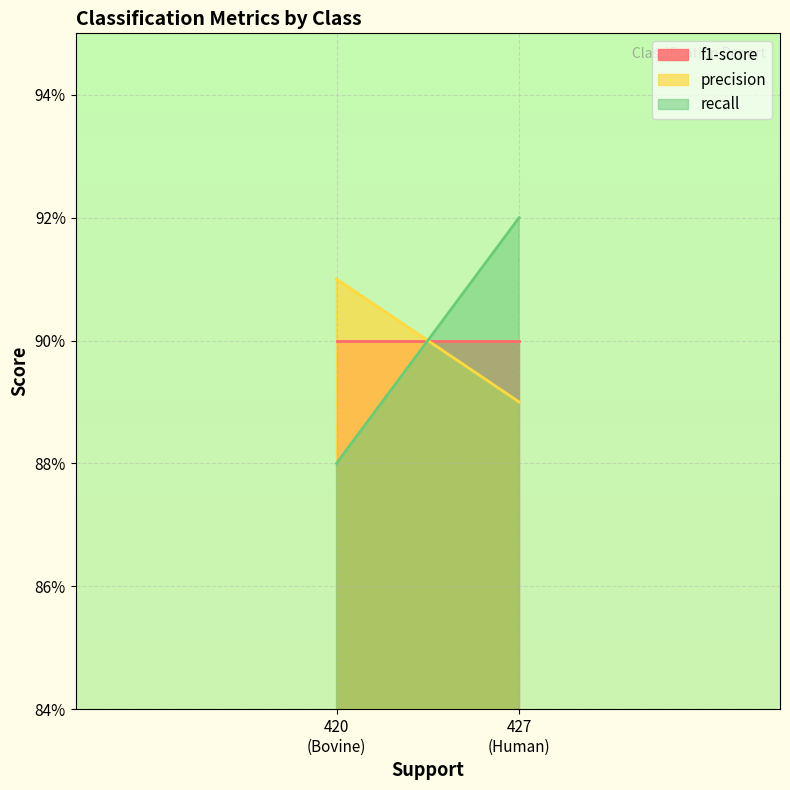

What is the label of the 2nd point from the right?

Bovine